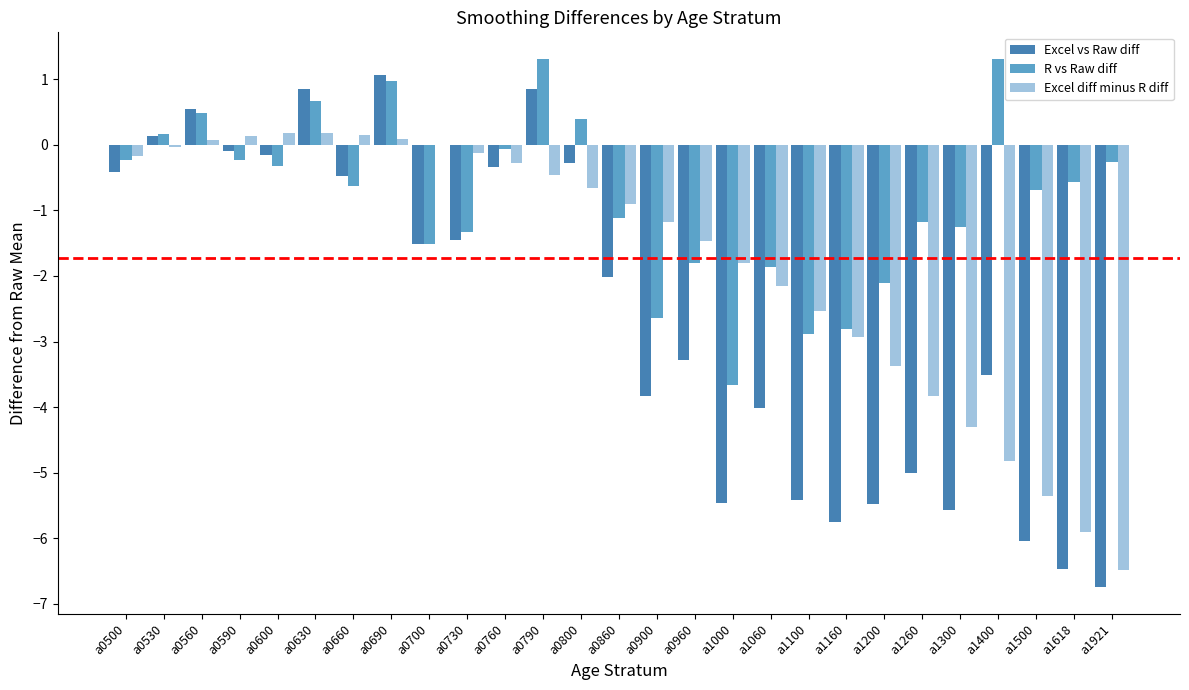

True or false: Excel vs Raw diff has a value of -2.0 at a0860.

True